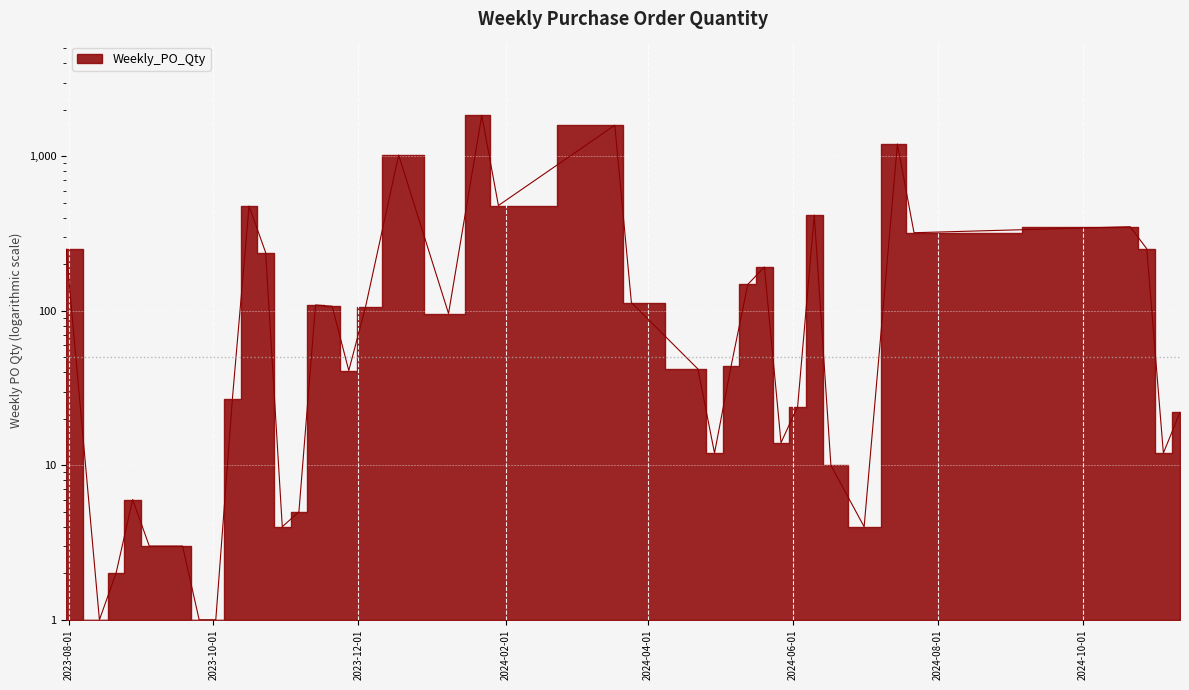

At which category does the chart reach its minimum across all series?

2023-08-14